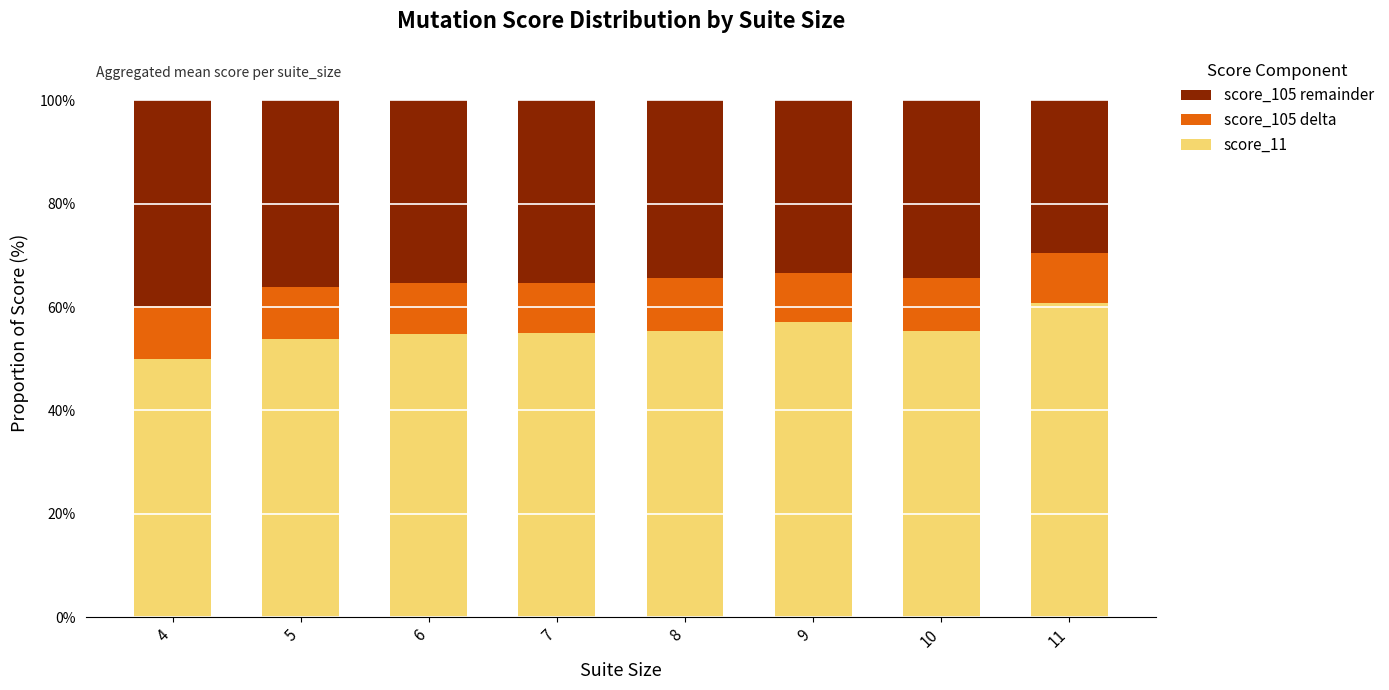

Are the bars grouped side by side (vs. stacked)?

No